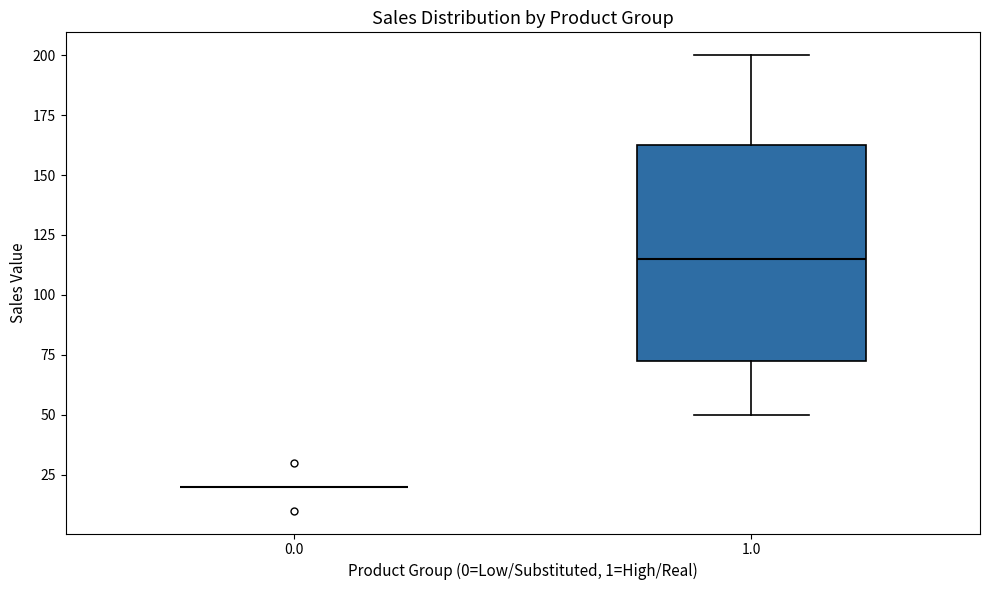

Reading left to right, read every box against the y-axis: the position of its median line, the range the box covers, and the ends of its whiskers. The values are not printed on the chart, so give them approximately, as read against the axis.

0.0: box collapsed to a line at 20, whiskers 20 to 20
1.0: median 115, box 75 to 165, whiskers 50 to 200